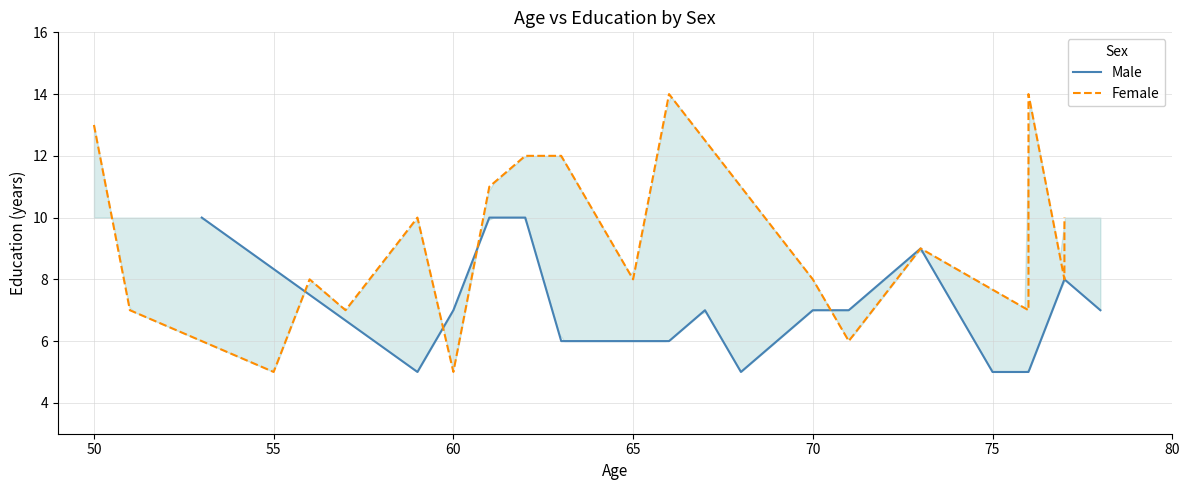

At how many categories does at least one series exceed 7?

15